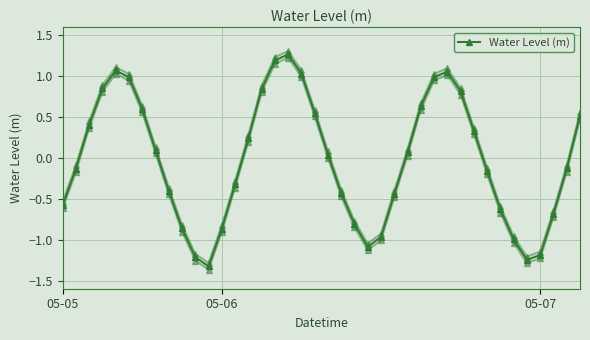

What is the sum of all values?

-0.9